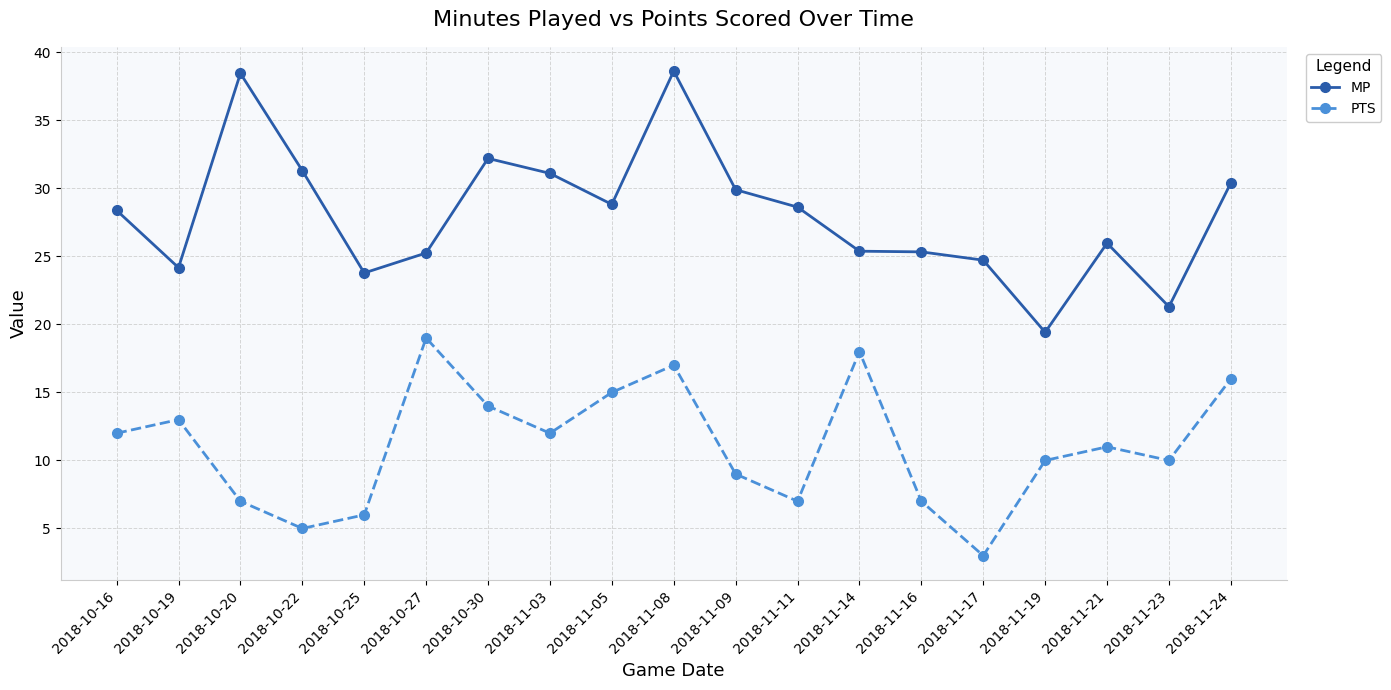

True or false: MP and PTS cross at least once.

False